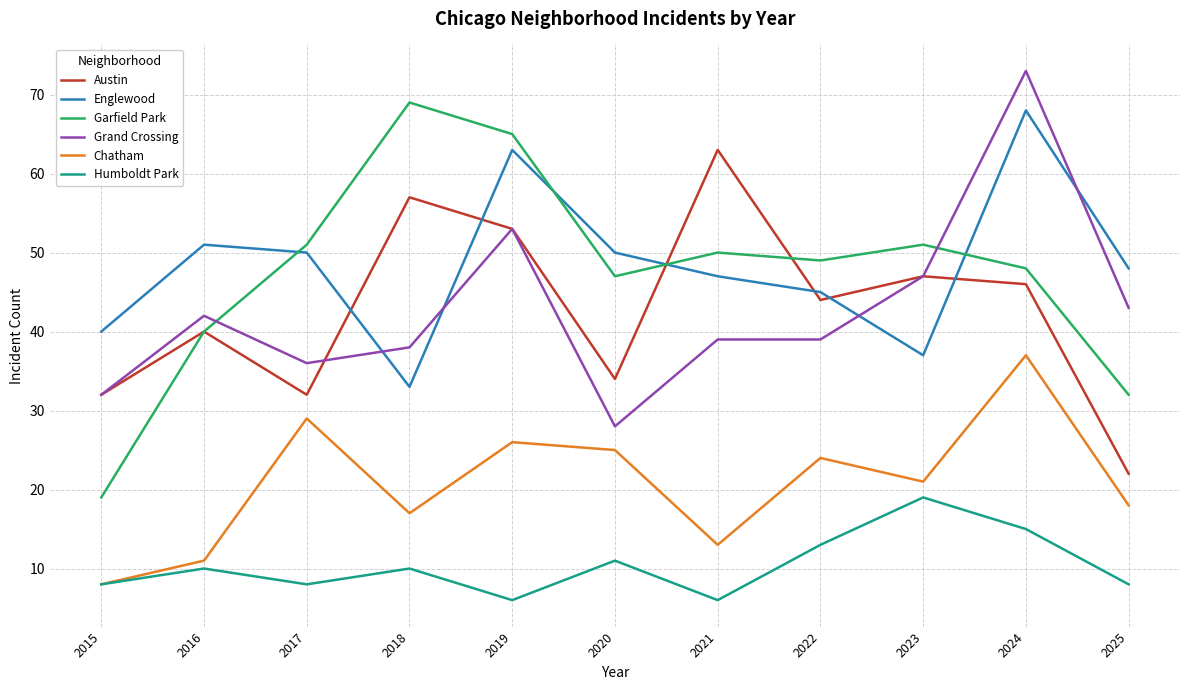

The Austin series shows 46 at 2024. True or false?

True